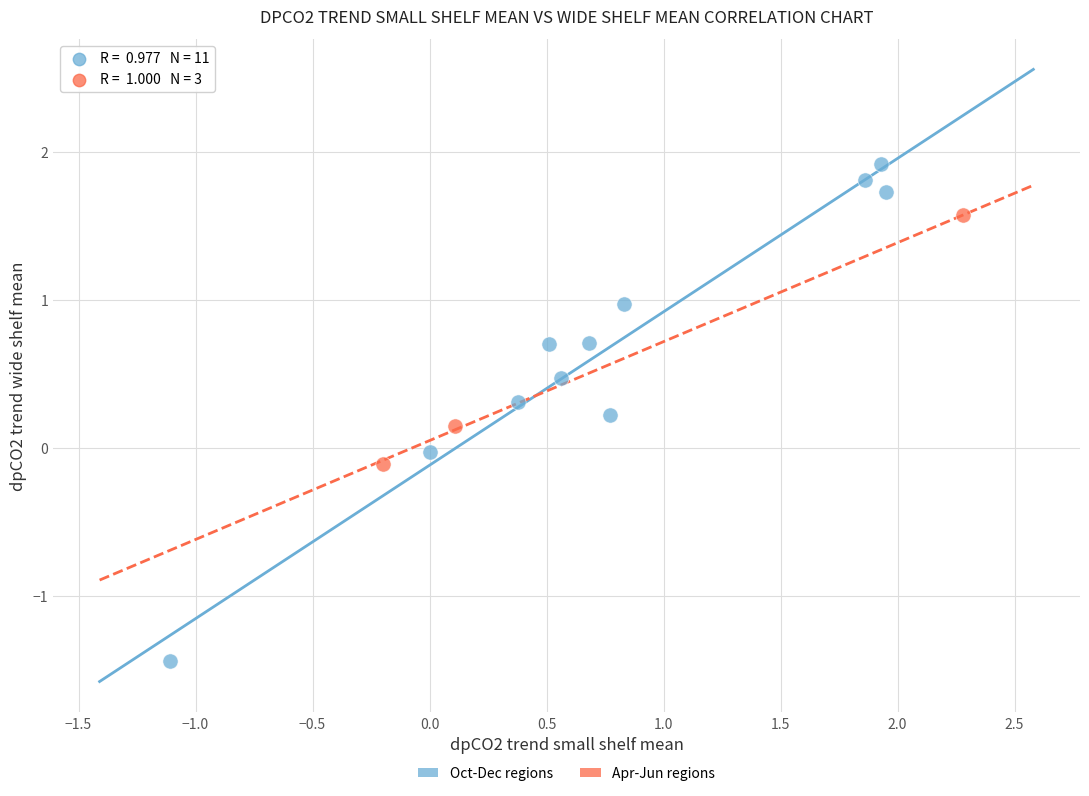

Which series has the widest spread of Y values?

Oct-Dec regions